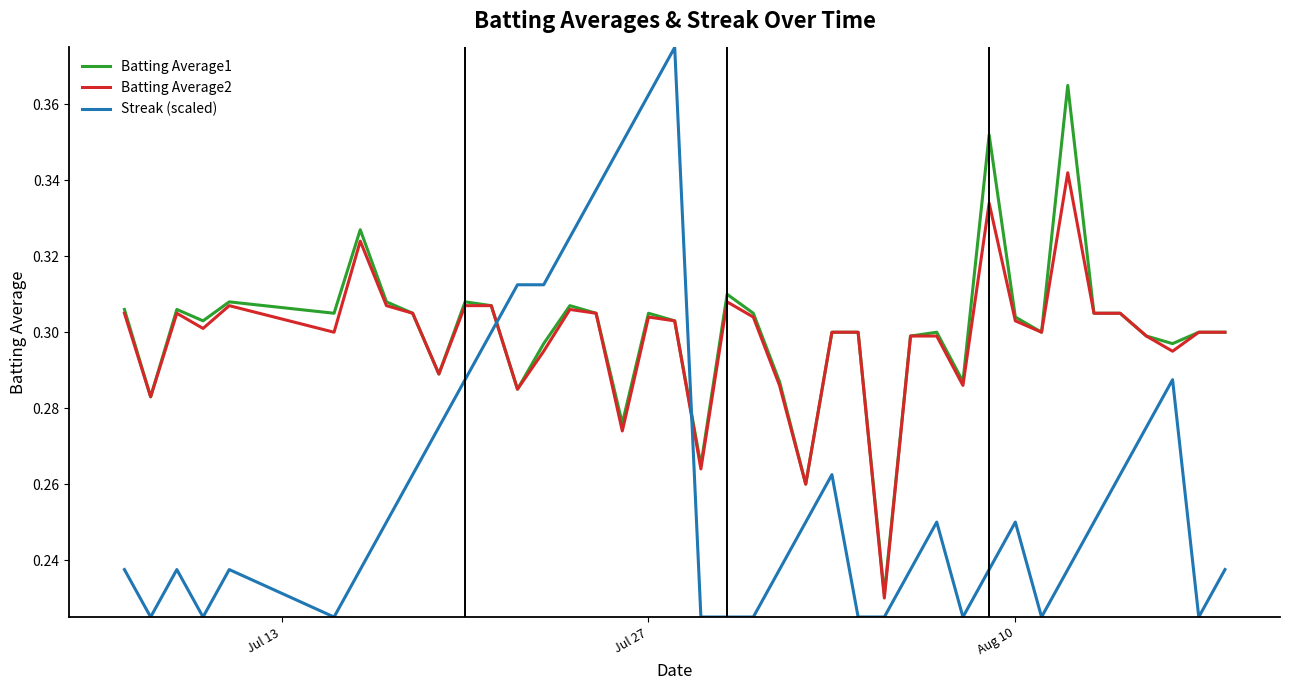

How many Batting Average1 values are between 0 and 1?

40